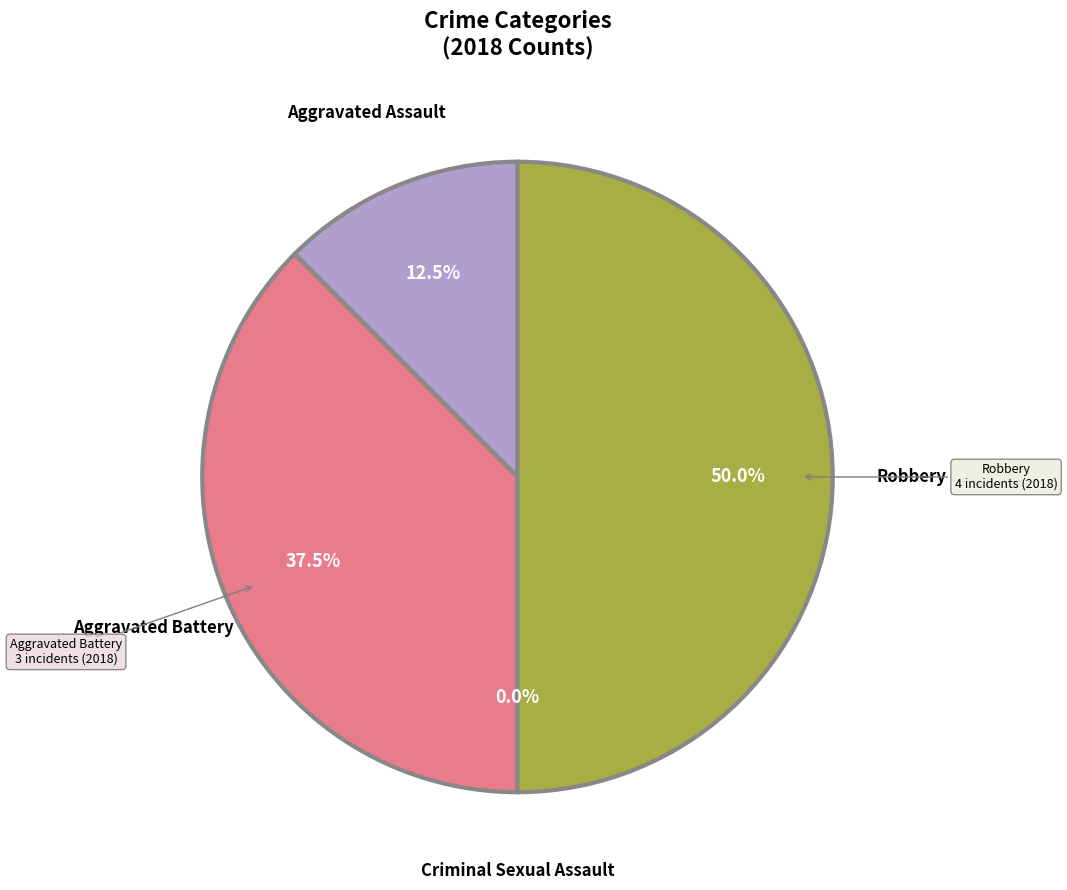

What is the total percentage of Aggravated Assault and Criminal Sexual Assault?

12.5%